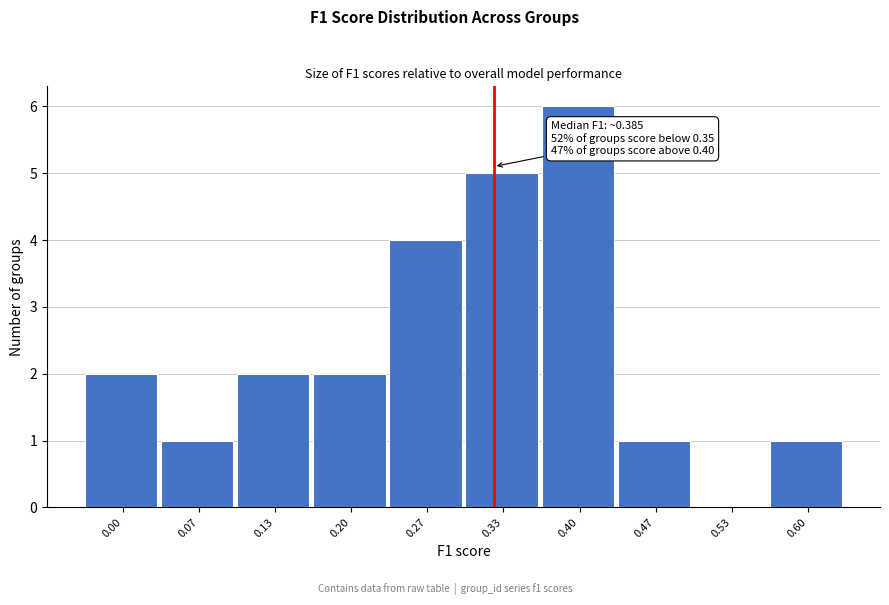

Reading left to right, what are all the values shown in this chart?

0.00=2	0.07=1	0.13=2	0.20=2	0.27=4	0.33=5	0.40=6	0.47=1	0.53=0	0.60=1